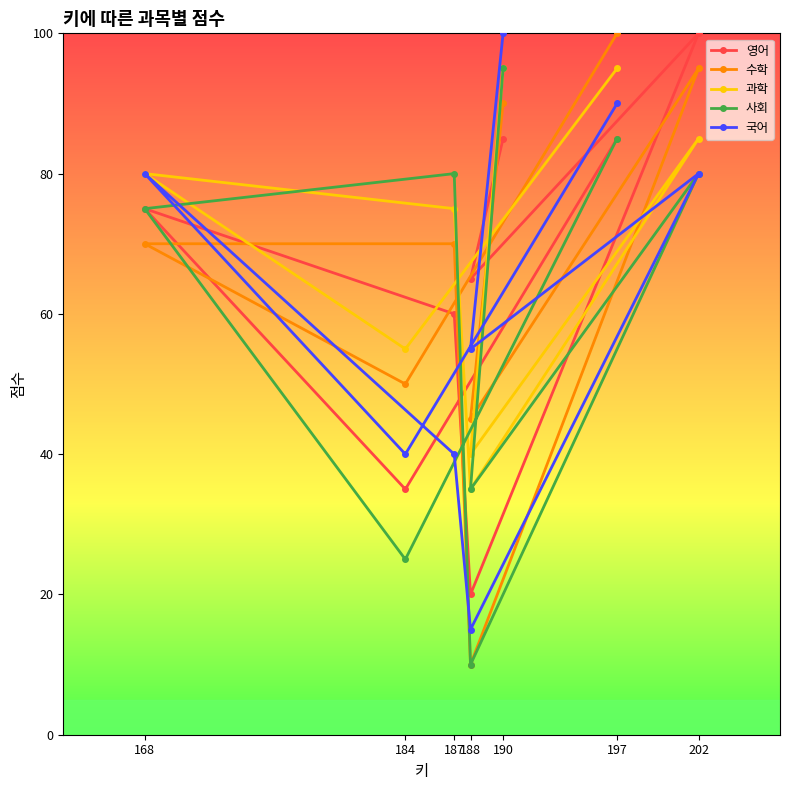

Count the 과학 values in the range 55 to 95.

6